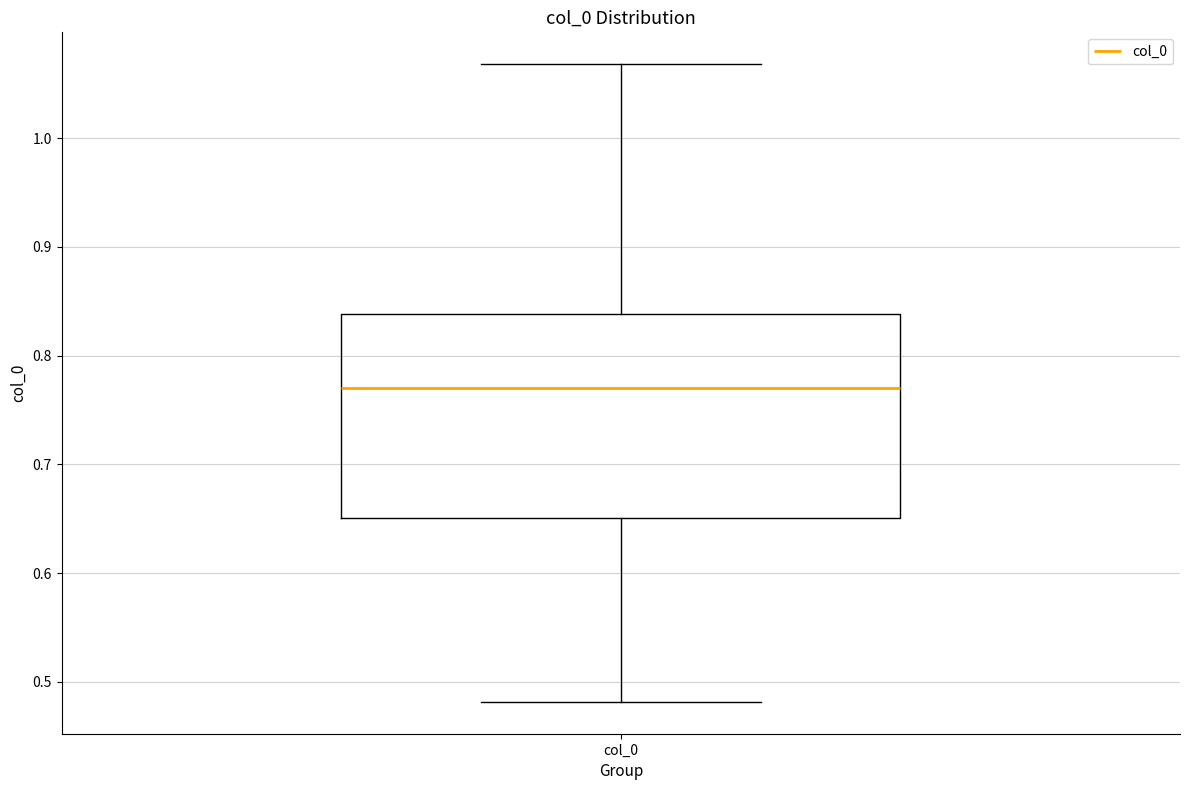

Transcribe this box plot: give where the median line is, the range the box spans, and where the two whiskers end, as read against the y-axis. The values are not printed on the chart, so give them approximately, as read against the axis.

median 0.77, box 0.65 to 0.84, whiskers 0.48 to 1.07